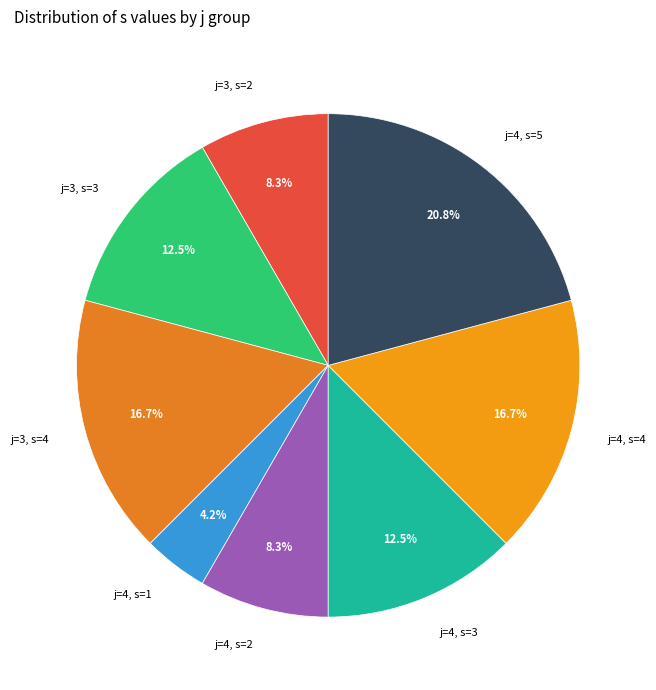

Combined, what portion of the pie is j=3, s=4 and j=4, s=2?

25.0%